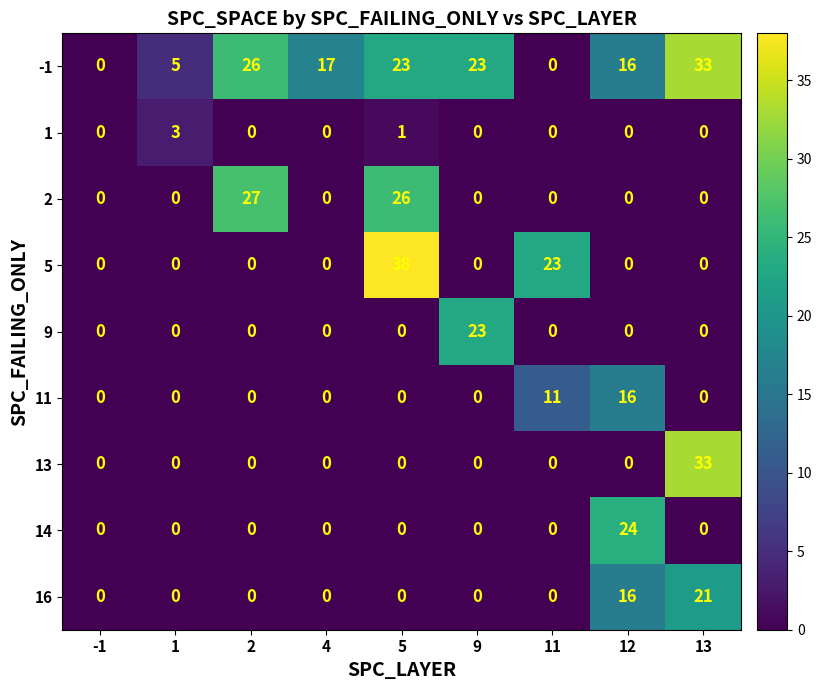

At how many categories does at least one series exceed 2?

8